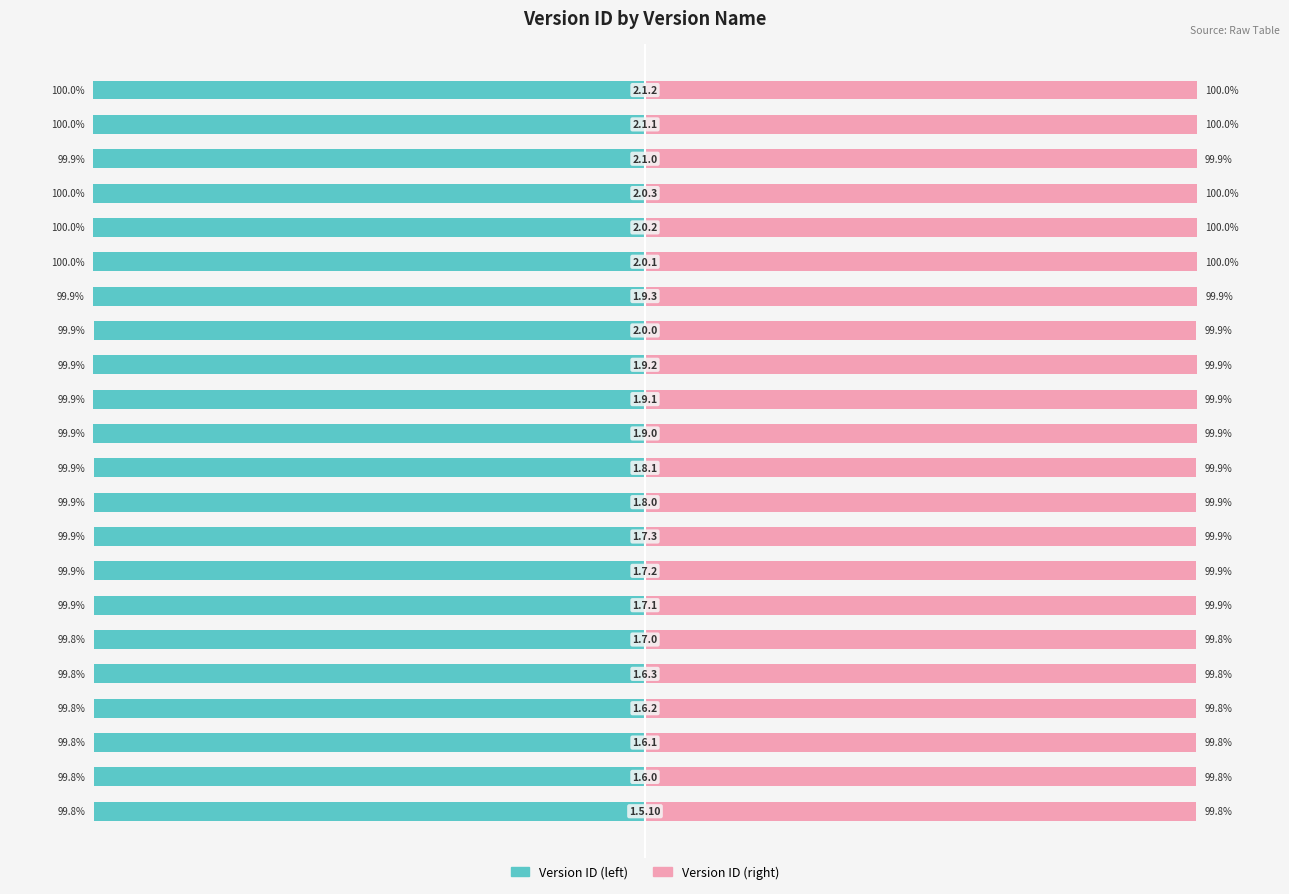

How many bars are there in total?

44